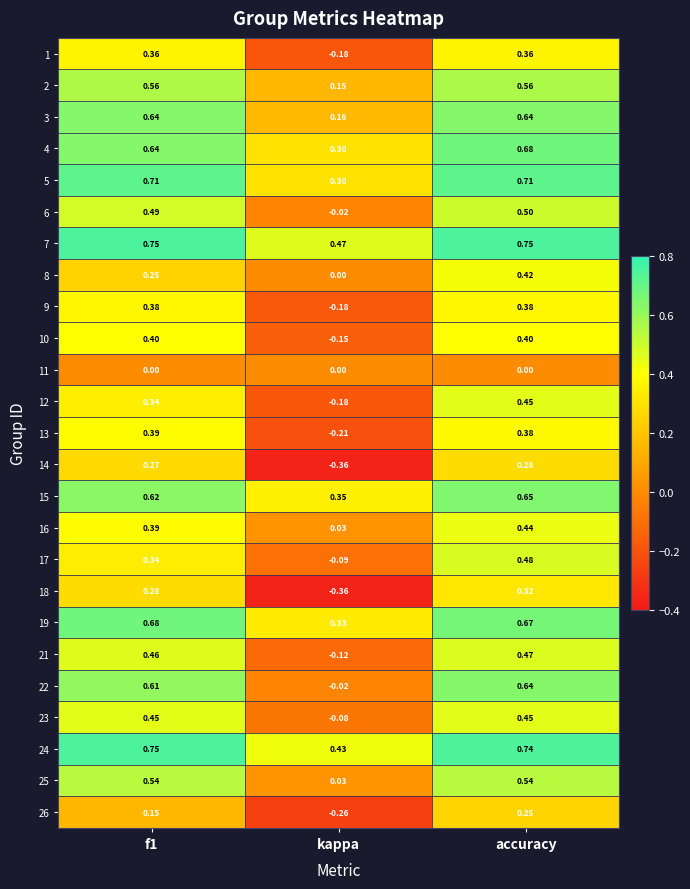

Which category has the lowest value in the 4 series?

kappa